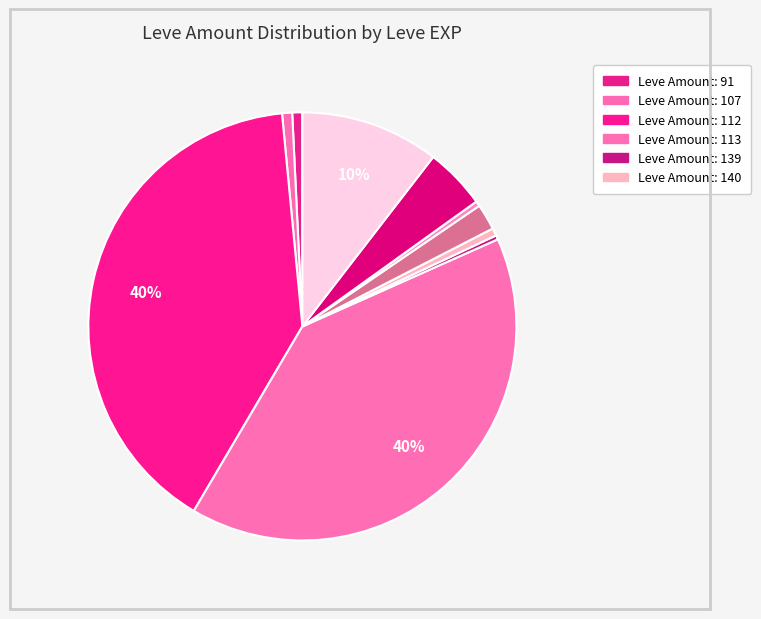

Count the number of slices in the pie.

10